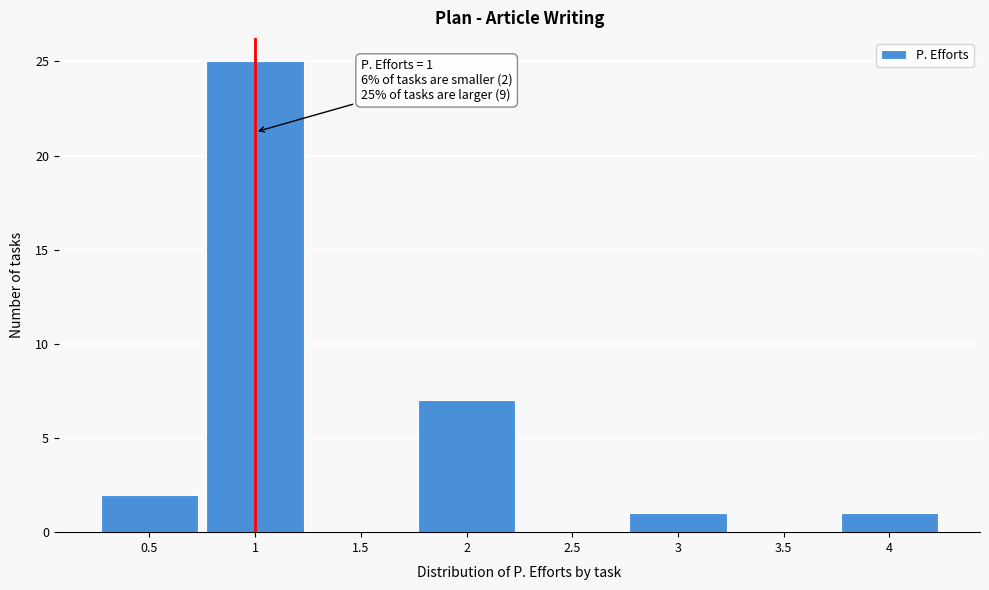

Which range on the x-axis has the tallest bar?

0.75 to 1.25